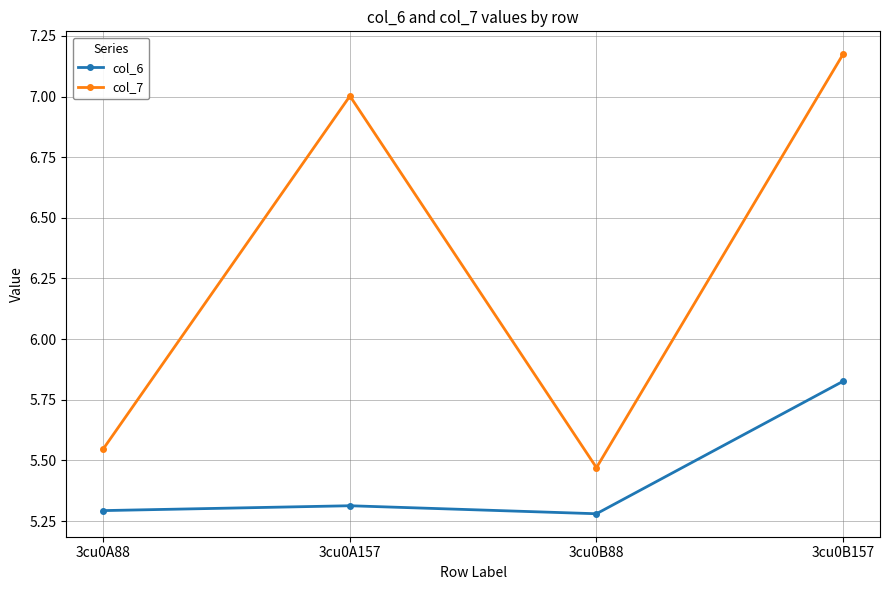

True or false: col_7 and col_6 intersect in this chart.

False